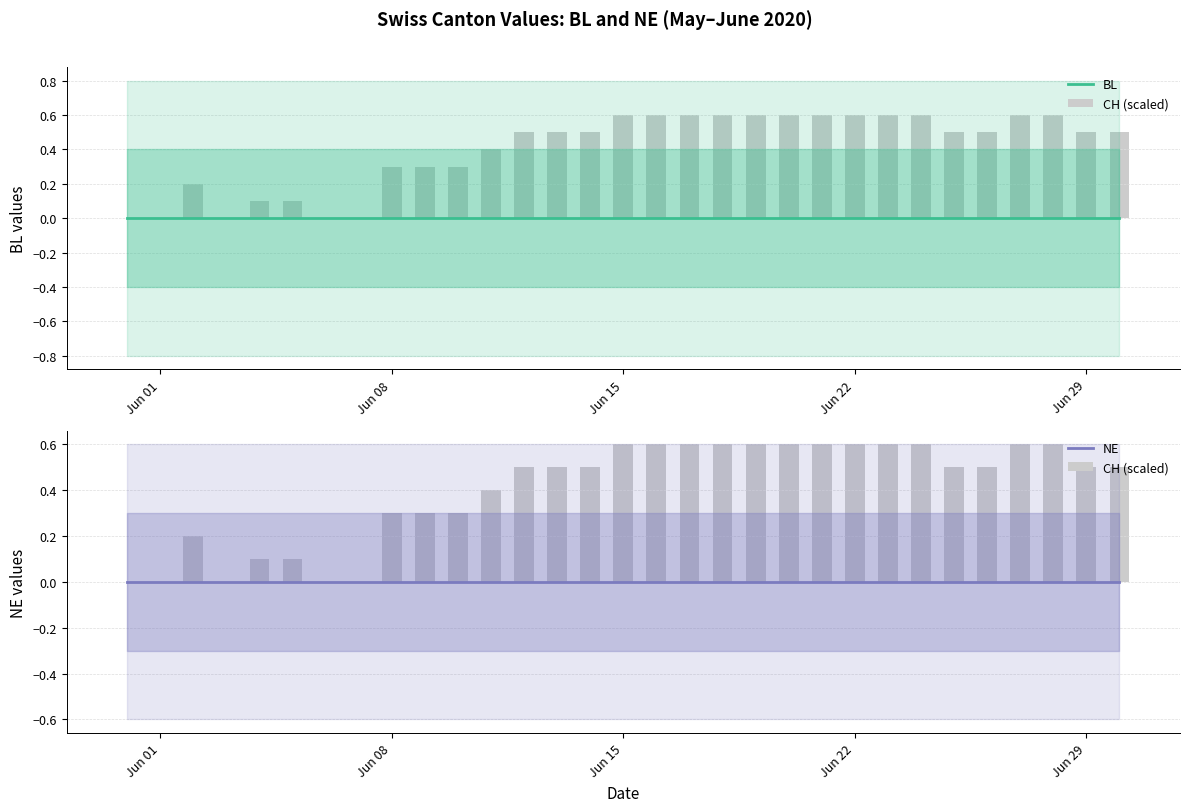

Reading right to left, list all the values displayed in this chart.

BL: 0.0	0.0	0.0	0.0	0.0	0.0	0.0	0.0	0.0	0.0	0.0	0.0	0.0	0.0	0.0	0.0	0.0	0.0	0.0	0.0	0.0	0.0	0.0	0.0	0.0	0.0	0.0	0.0	0.0	0.0	0.0
CH (scaled): 0.5	0.5	0.6	0.6	0.5	0.5	0.6	0.6	0.6	0.6	0.6	0.6	0.6	0.6	0.6	0.6	0.5	0.5	0.5	0.4	0.3	0.3	0.3	0.0	0.0	0.1	0.1	0.0	0.2	0.0	0.0
NE: 0.0	0.0	0.0	0.0	0.0	0.0	0.0	0.0	0.0	0.0	0.0	0.0	0.0	0.0	0.0	0.0	0.0	0.0	0.0	0.0	0.0	0.0	0.0	0.0	0.0	0.0	0.0	0.0	0.0	0.0	0.0